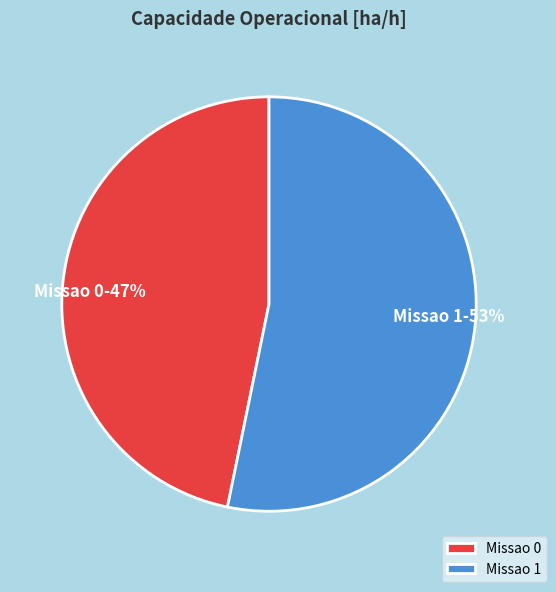

To the nearest percent, what is the combined percentage of Missao 0 and Missao 1?

100%